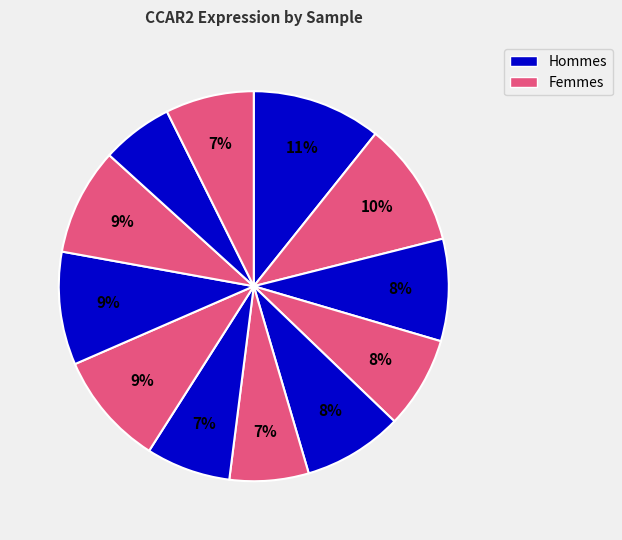

To the nearest percent, what is the average slice percentage?

8%